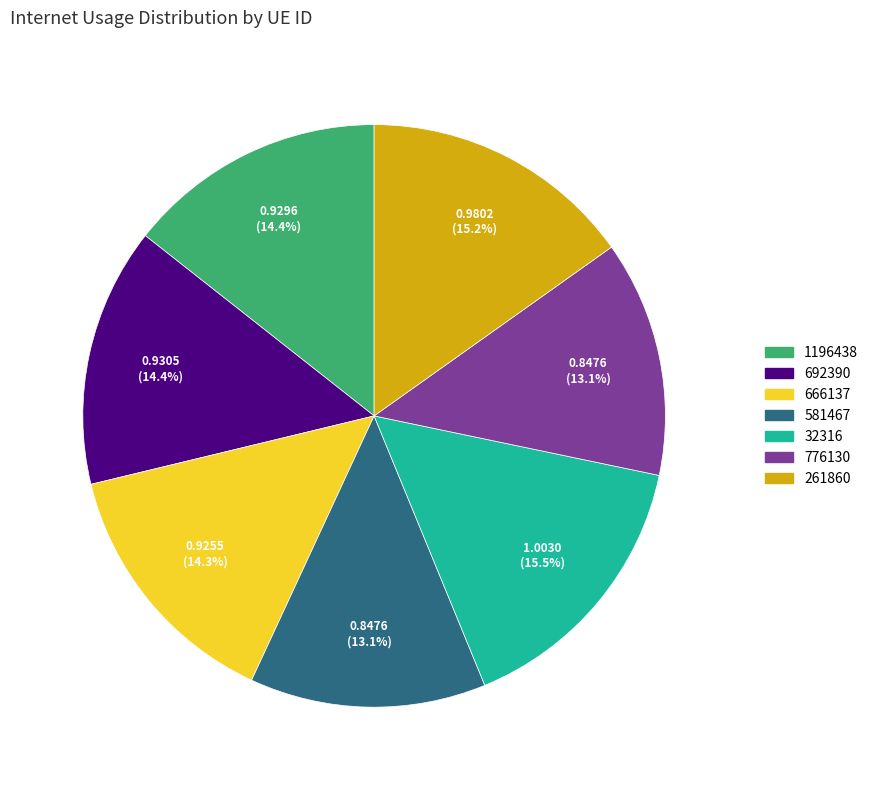

Between 666137 and 776130, which is larger?

666137